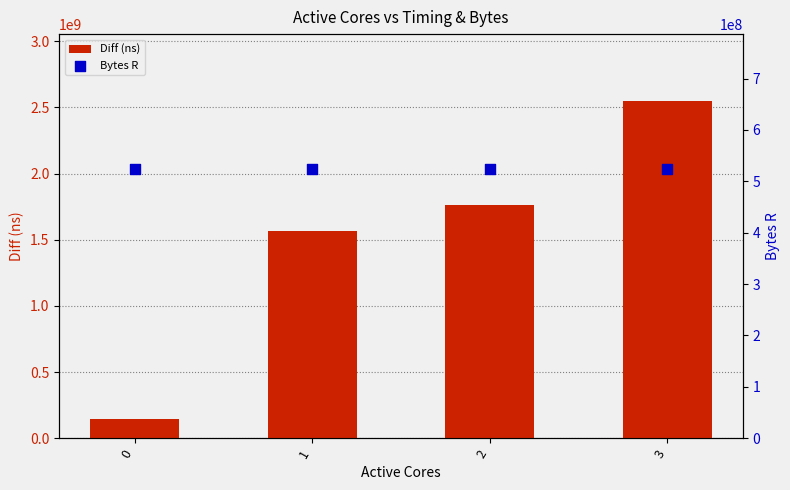

What are all the series names shown in the legend?

Diff (ns), Bytes R